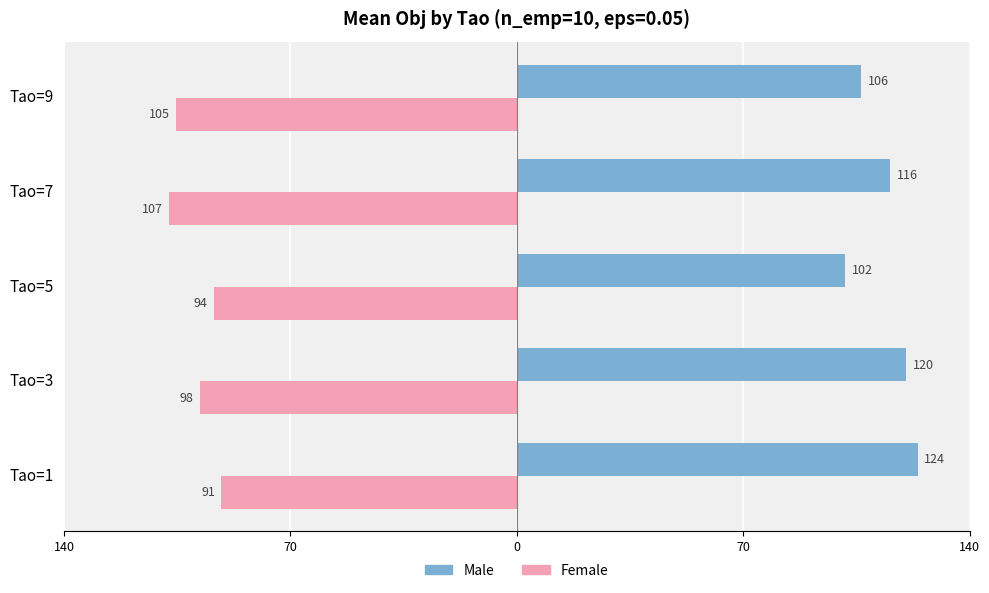

What are all the series names shown in the legend?

Male, Female